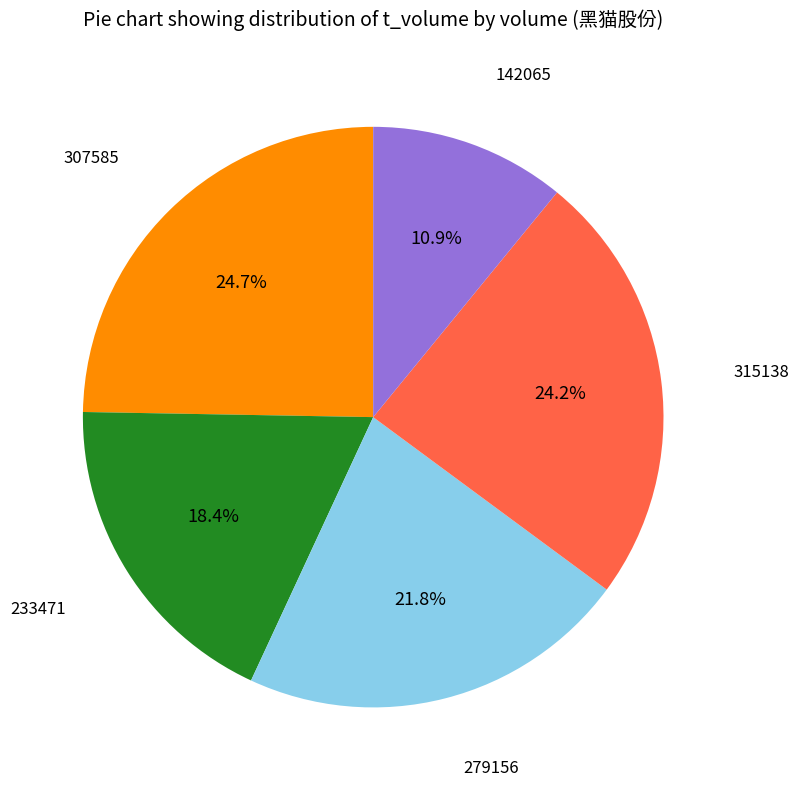

Is the sum of 142065 and 315138 greater than half?

No